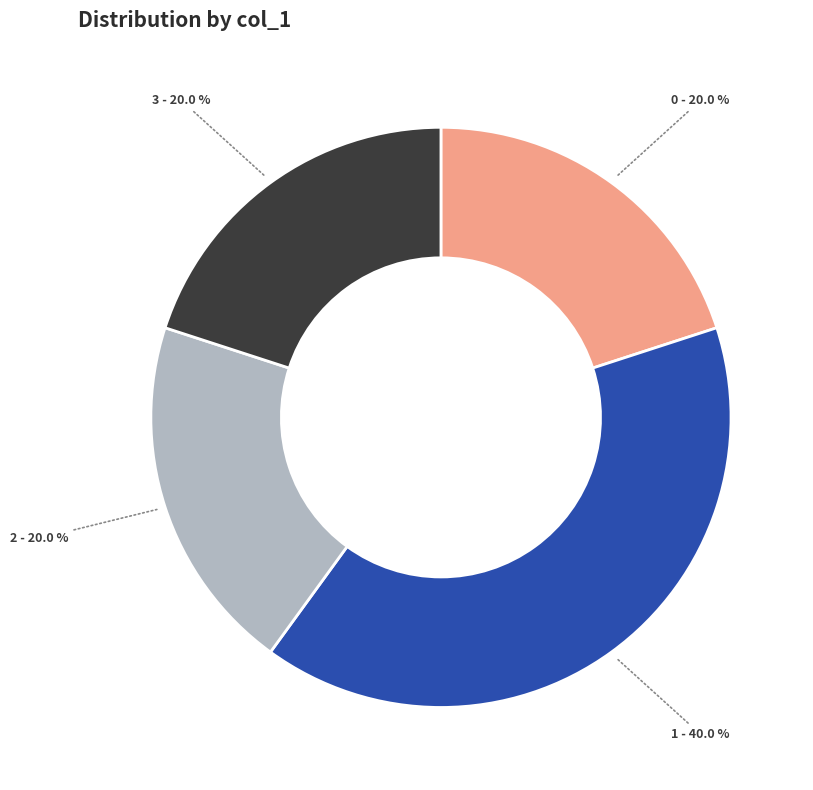

How many slices are in this pie chart?

4